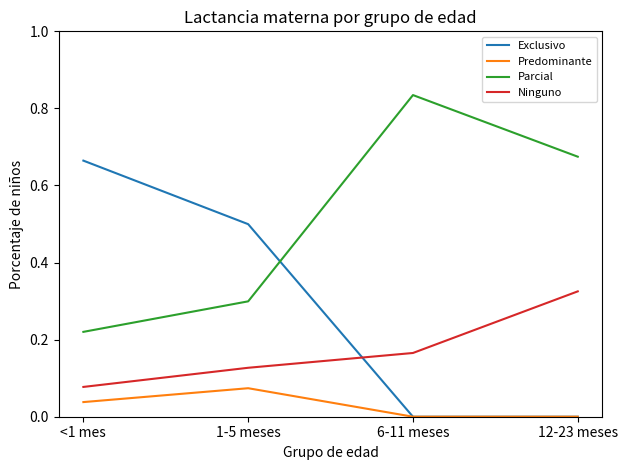

Which series has the largest total across all categories?

Parcial